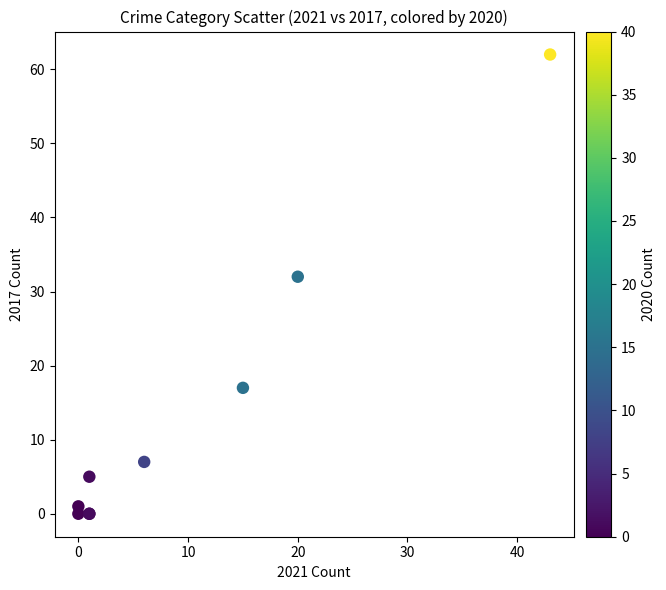

What Y value in the scatter plot is closest to 31?

32